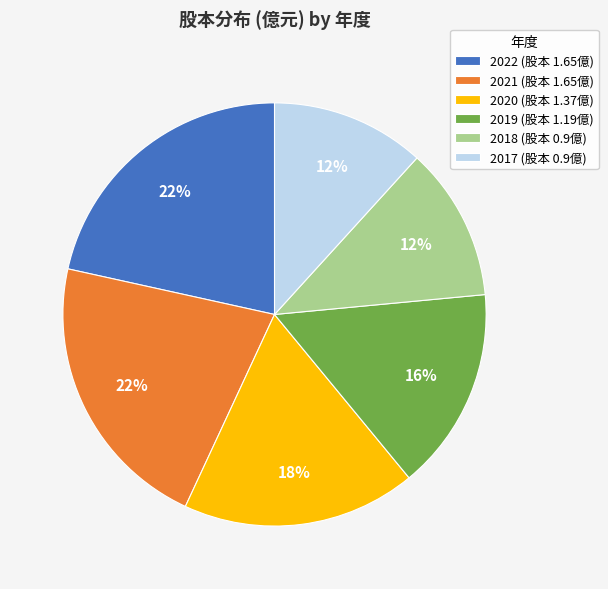

How many segments does this pie chart have?

6